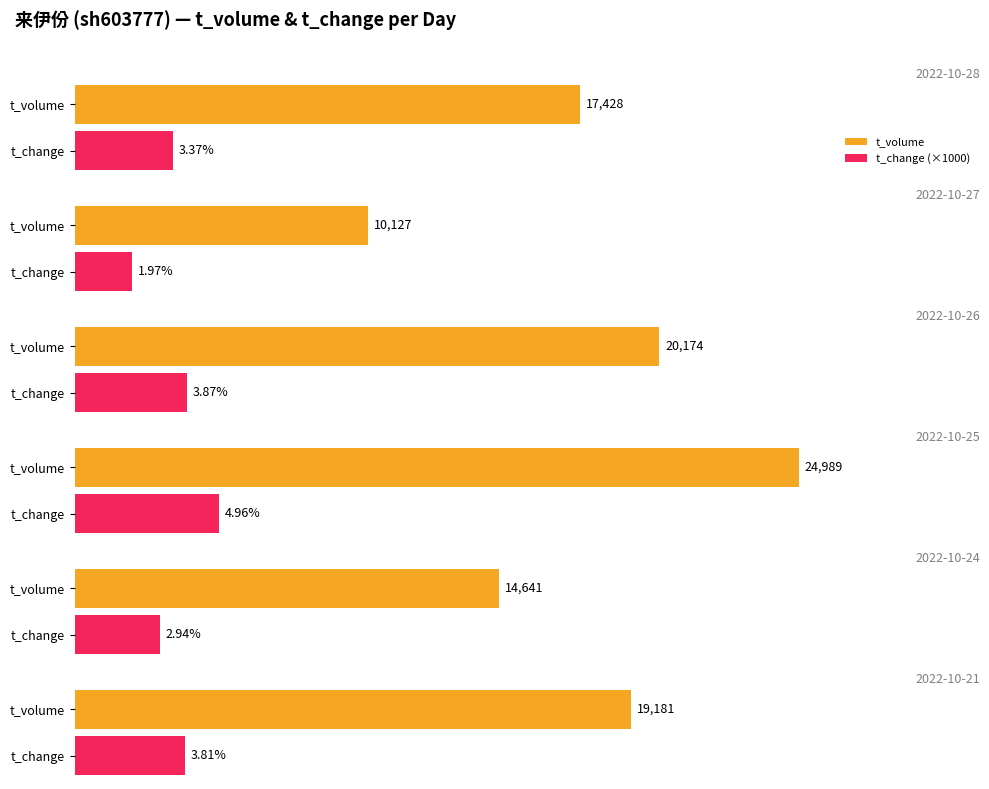

Reading left to right, what are all the values shown in this chart?

t_volume: 17428.0	10127.0	20174.0	24989.0	14641.0	19181.0
t_change: 3.4	2.0	3.9	5.0	2.9	3.8